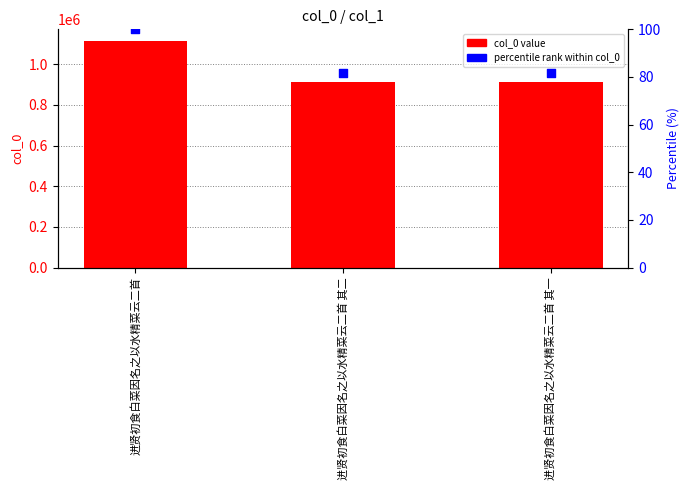

At how many categories does at least one series exceed 230394?

3